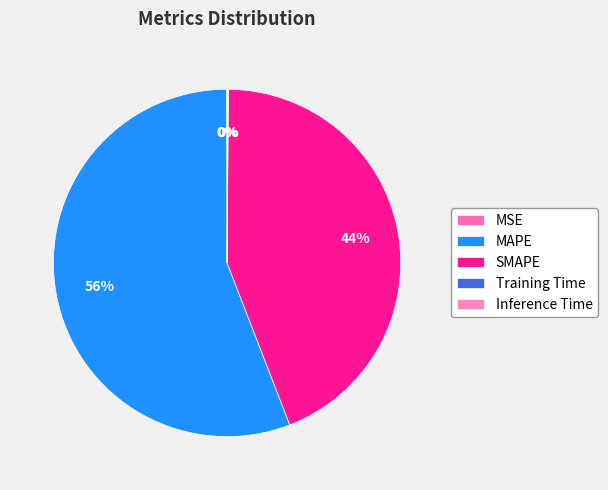

Does any single category account for the majority?

Yes